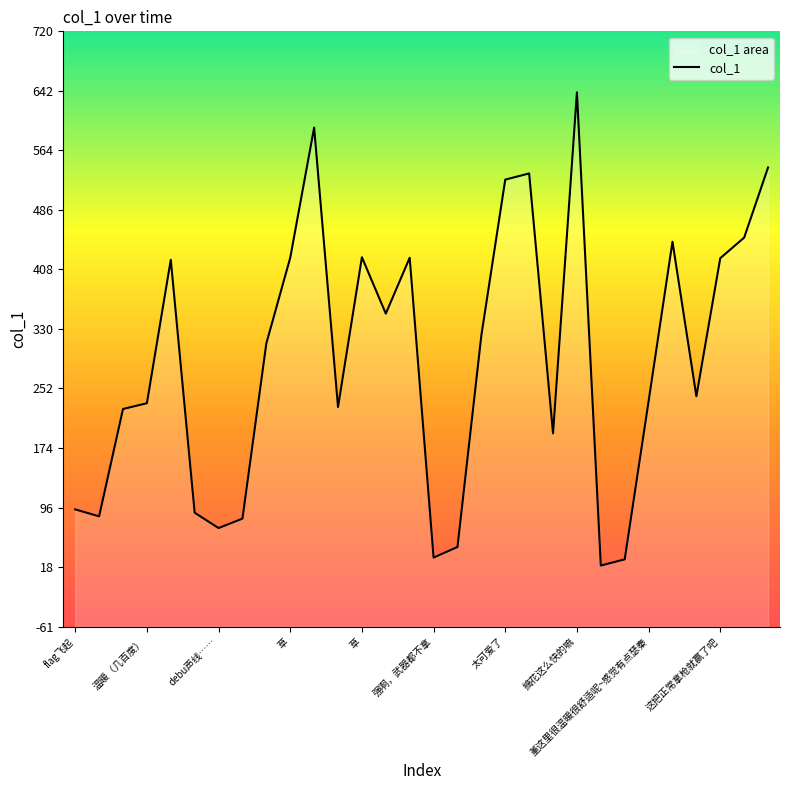

What is the label of the 3rd point from the left?

草